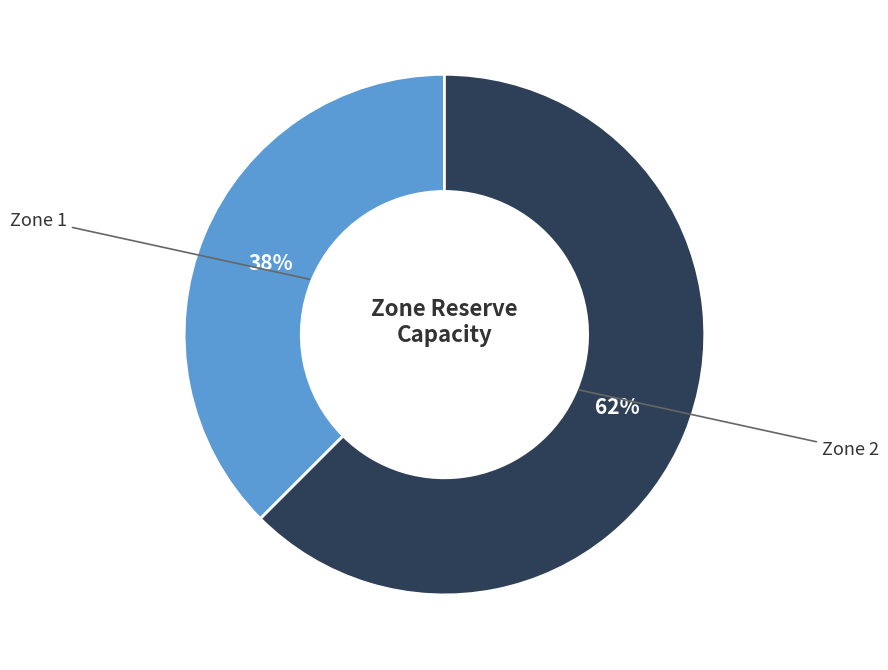

How many segments does this pie chart have?

2